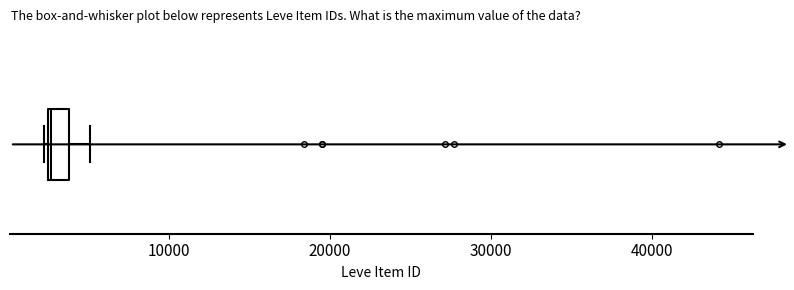

Where does the median line of the box sit on the x-axis? The values are not printed on the chart, so give them approximately, as read against the axis.

3000